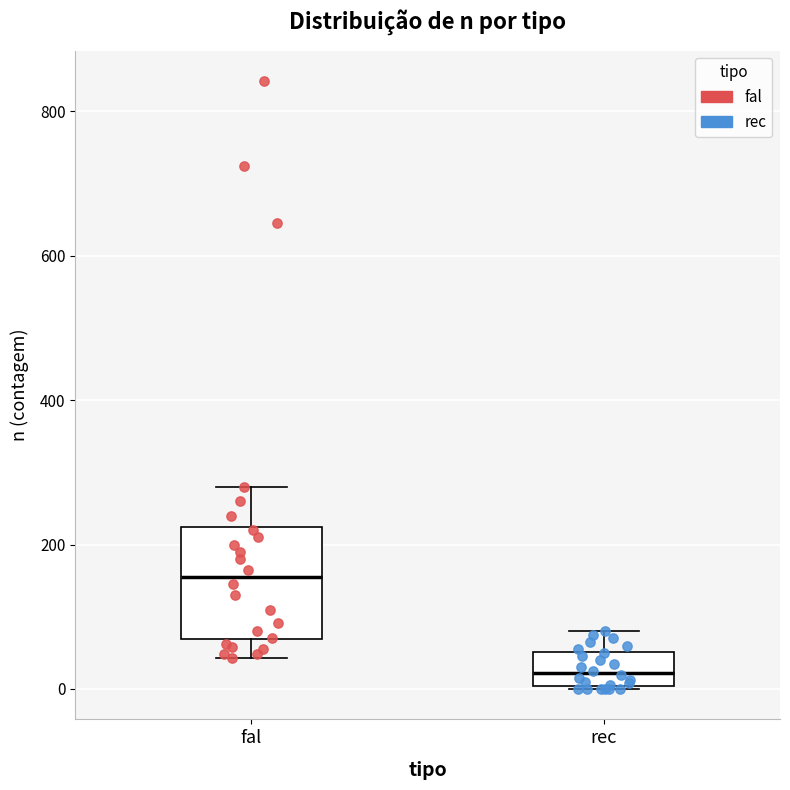

Where is the lower edge of the box for rec on the y-axis? The values are not printed on the chart, so give them approximately, as read against the axis.

0